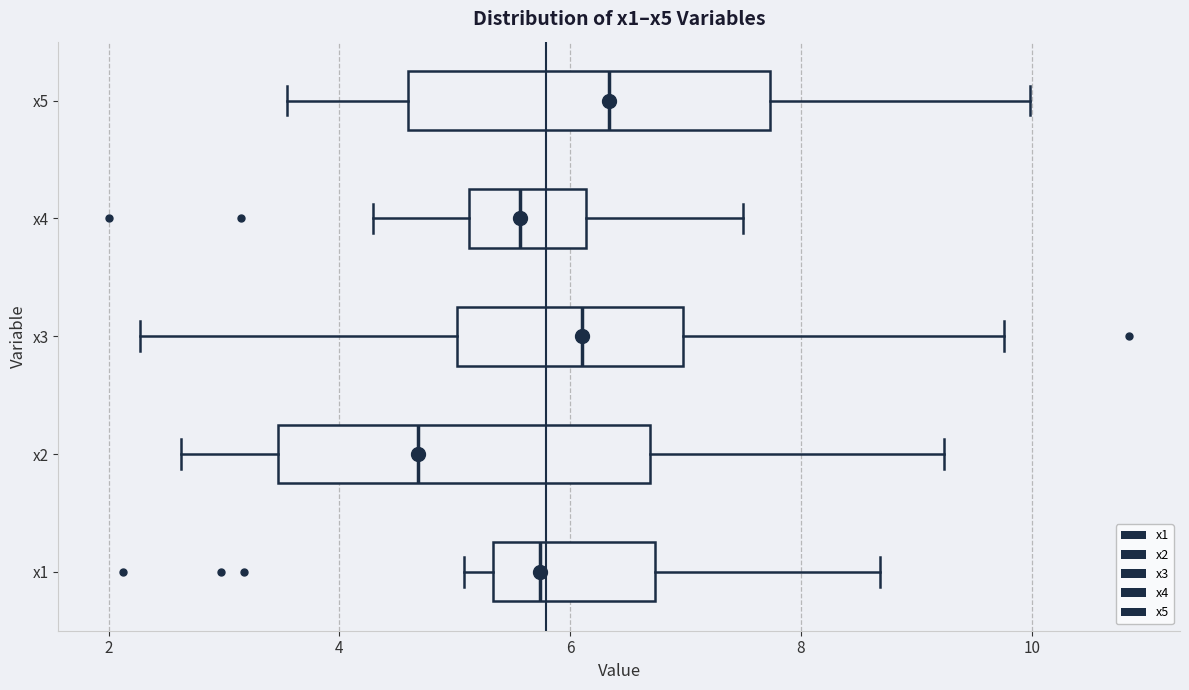

Reading bottom to top, read every box against the x-axis: the position of its median line, the range the box covers, and the ends of its whiskers. The values are not printed on the chart, so give them approximately, as read against the axis.

x1: median 5.8, box 5.4 to 6.8, whiskers 5.0 to 8.6
x2: median 4.6, box 3.4 to 6.6, whiskers 2.6 to 9.2
x3: median 6.0, box 5.0 to 7.0, whiskers 2.2 to 9.8
x4: median 5.6, box 5.2 to 6.2, whiskers 4.2 to 7.4
x5: median 6.4, box 4.6 to 7.8, whiskers 3.6 to 10.0